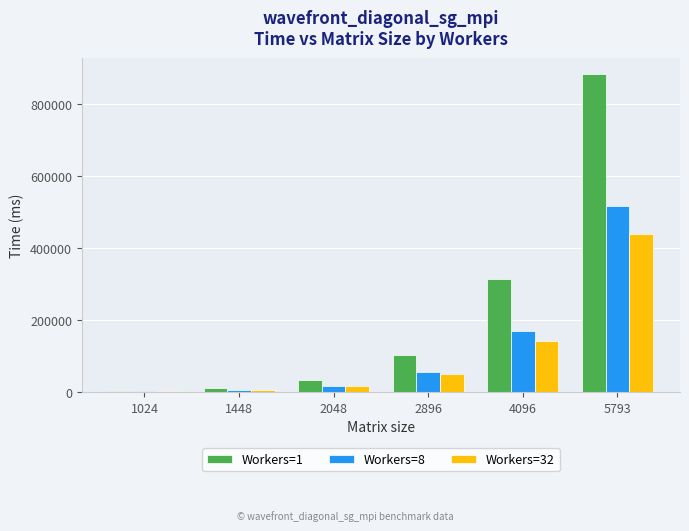

Count the number of data series in this chart.

3